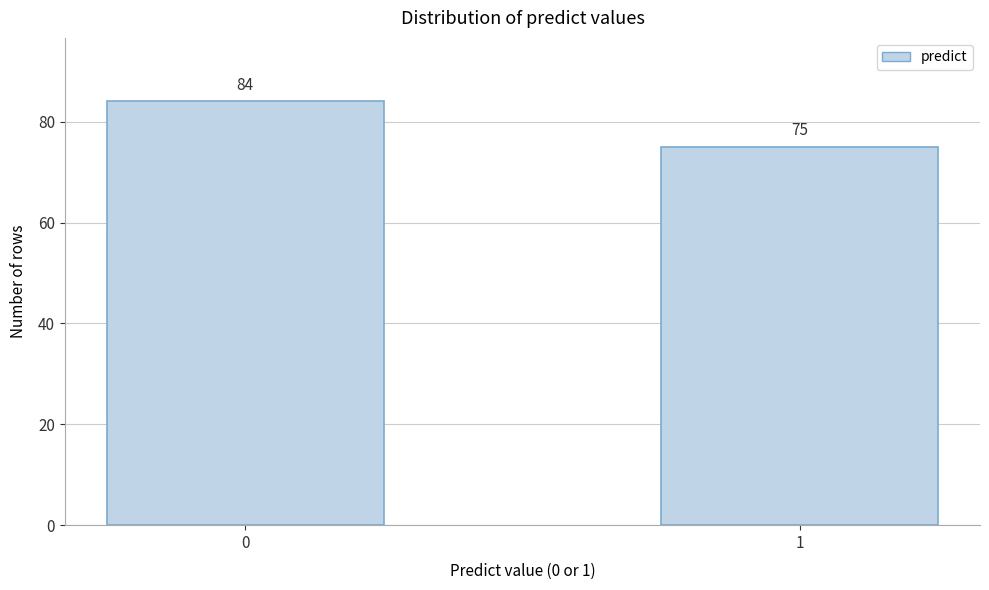

Reading left to right, what are all the values shown in this chart?

0=84	1=75